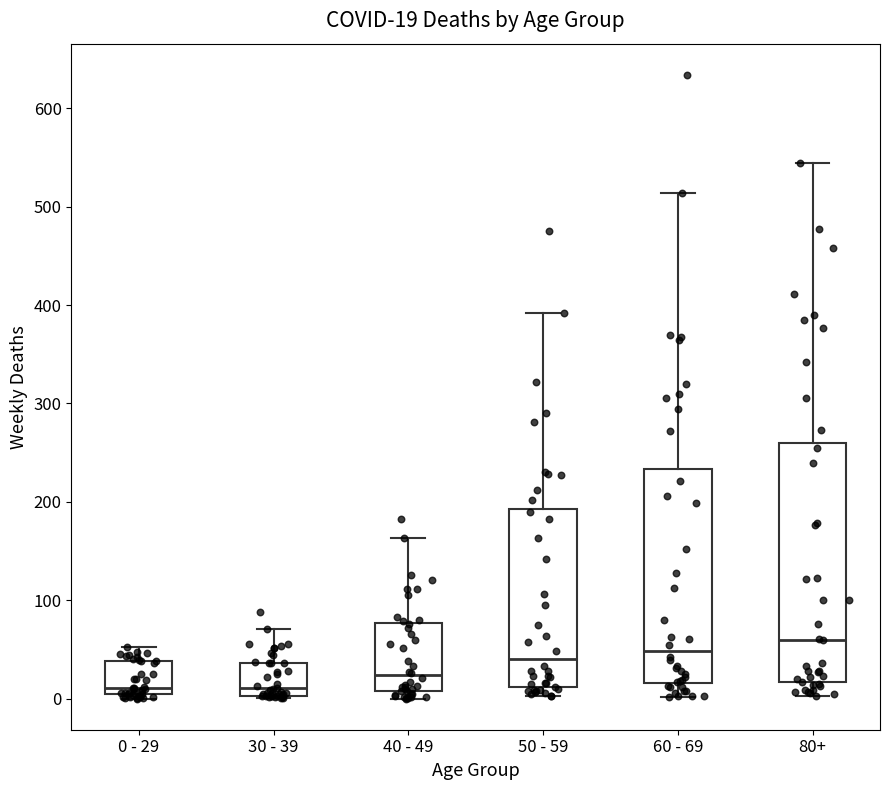

Comparing the boxes themselves (not the whiskers), which one is the tallest?

80+